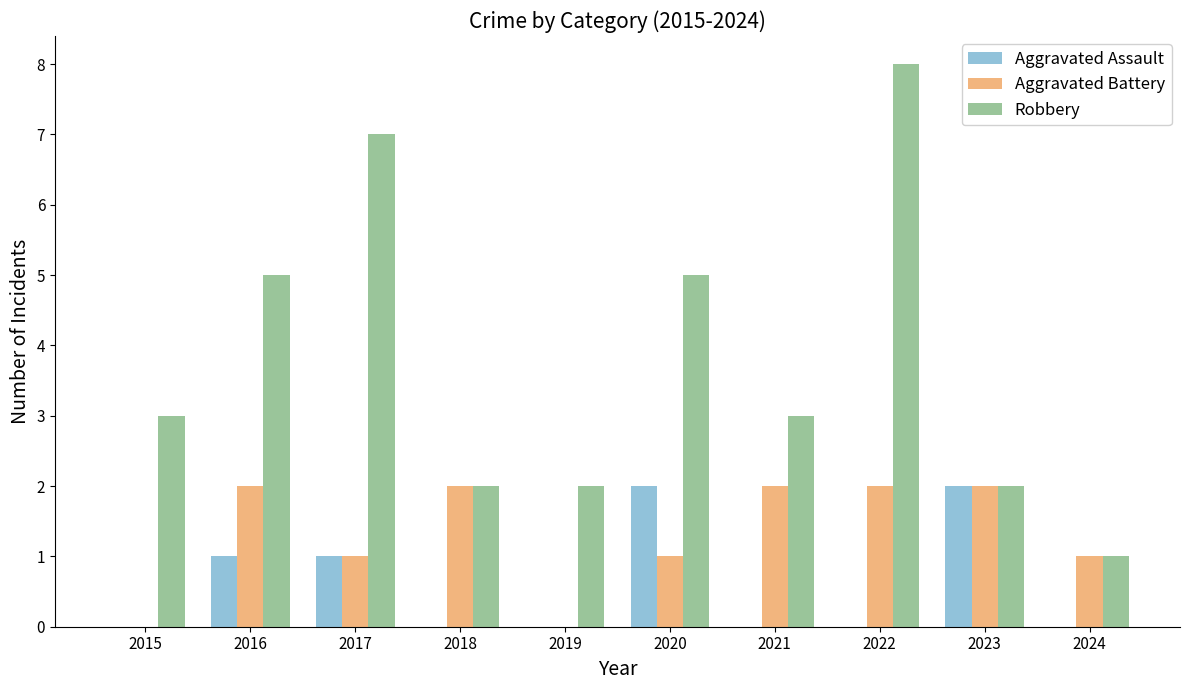

Which series has the largest total across all categories?

Robbery